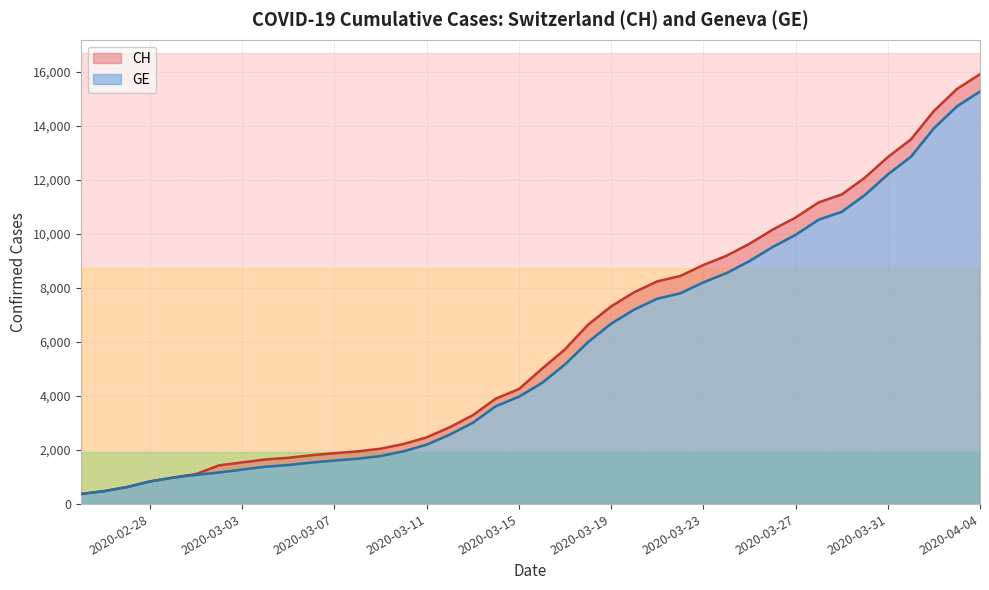

True or false: CH and GE cross at least once.

False